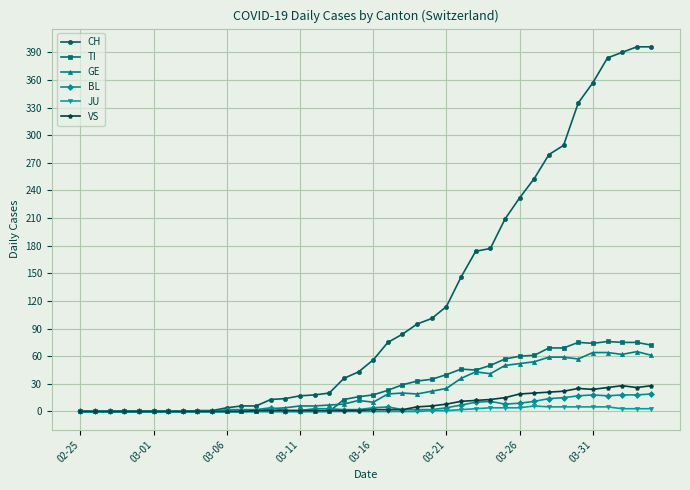

At how many categories does at least one series exceed 372?

4